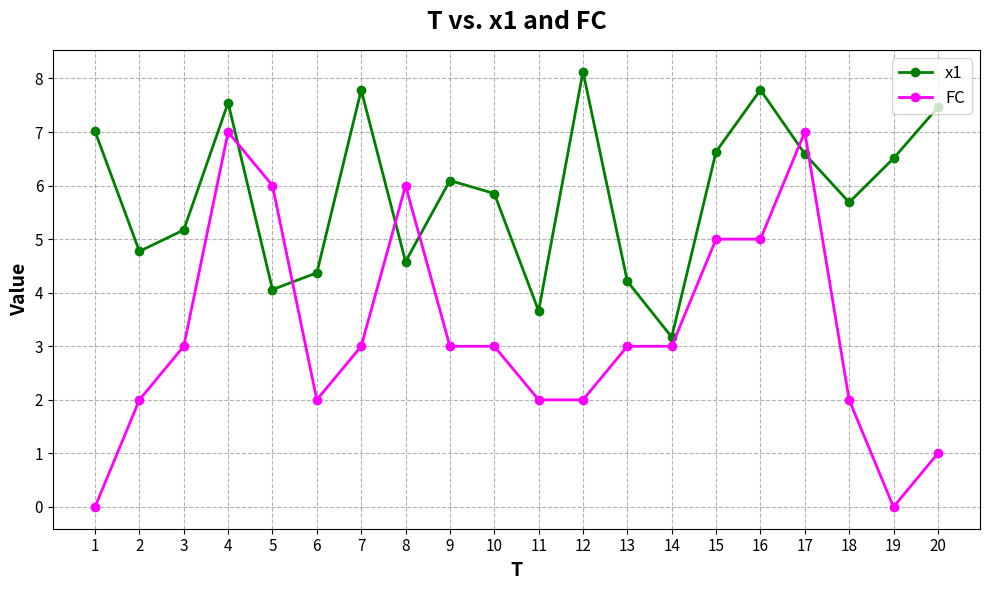

Count the number of categories in the chart.

20